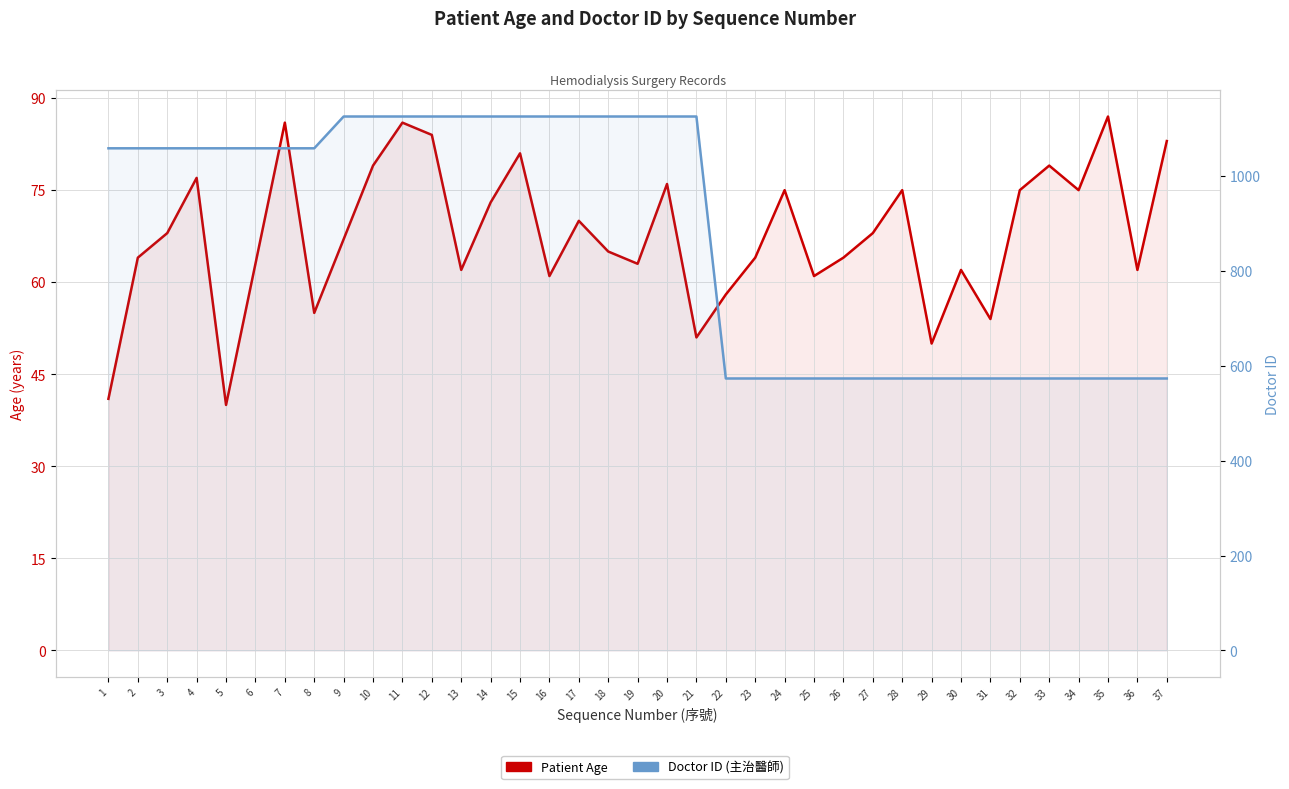

What is the approximate value of Doctor ID at 5?

1058